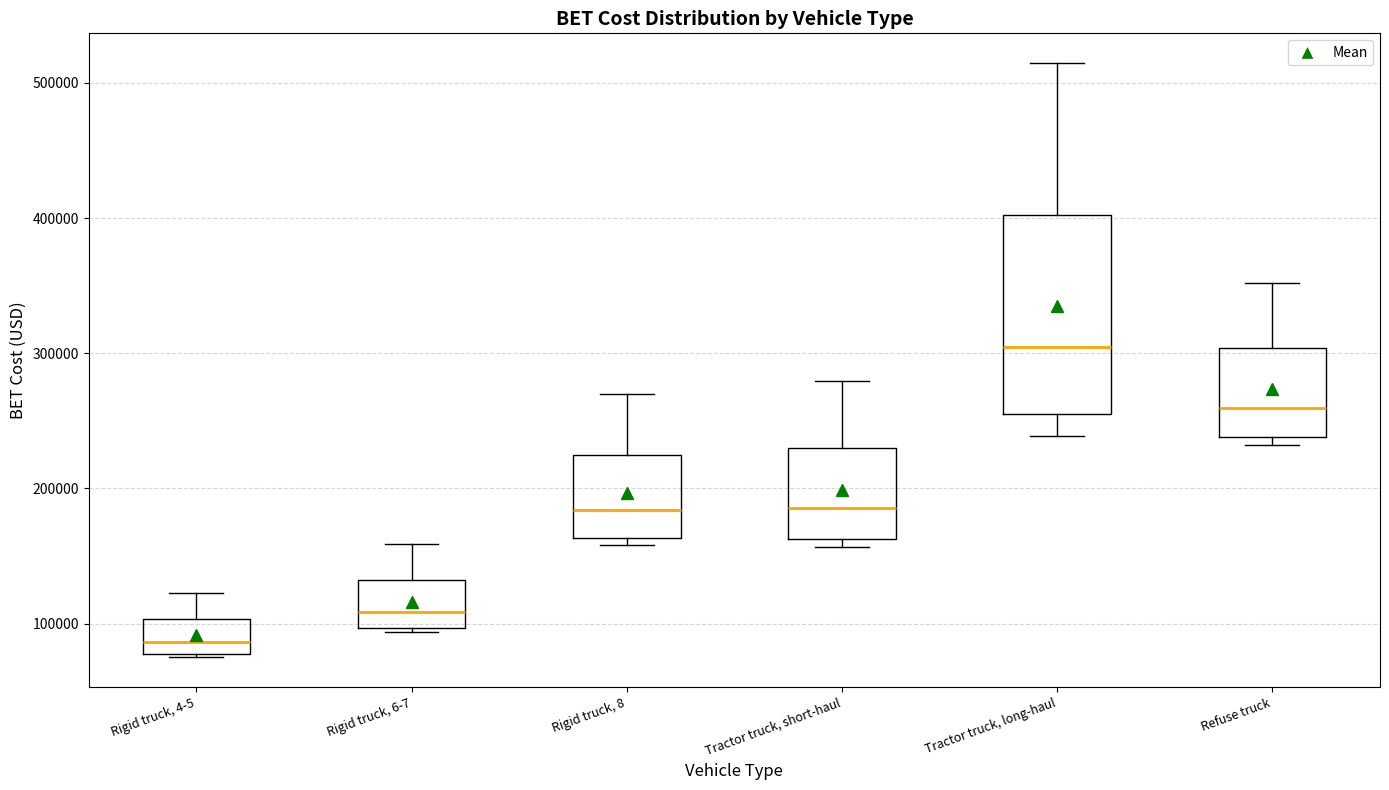

Where is the upper edge of the box for Refuse truck on the y-axis? The values are not printed on the chart, so give them approximately, as read against the axis.

300000